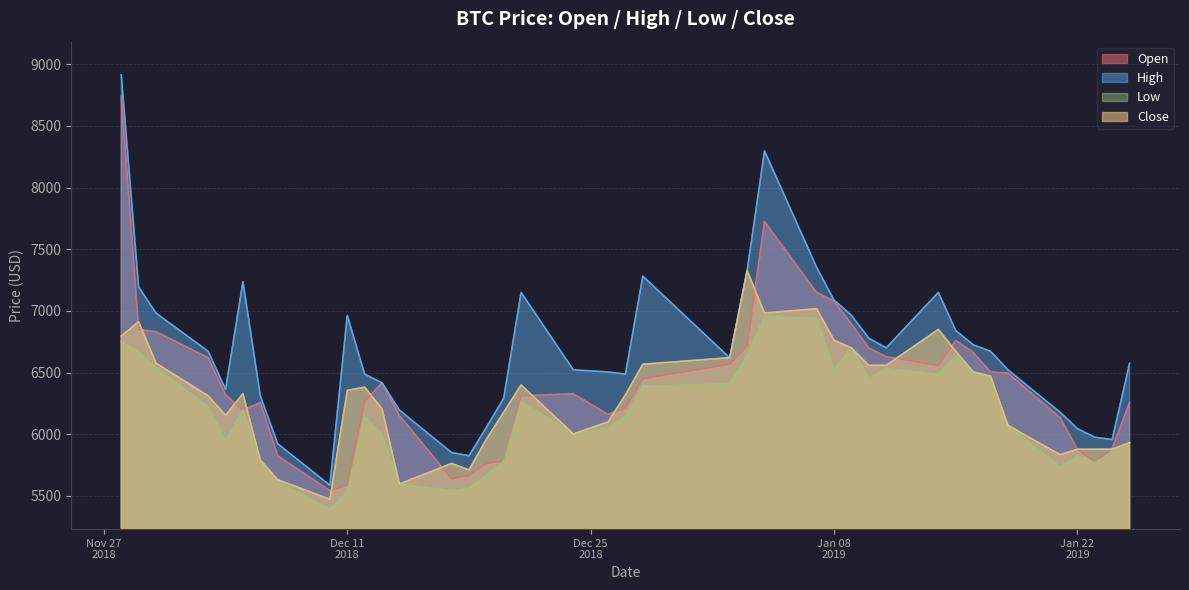

How many lines are shown in the chart?

4